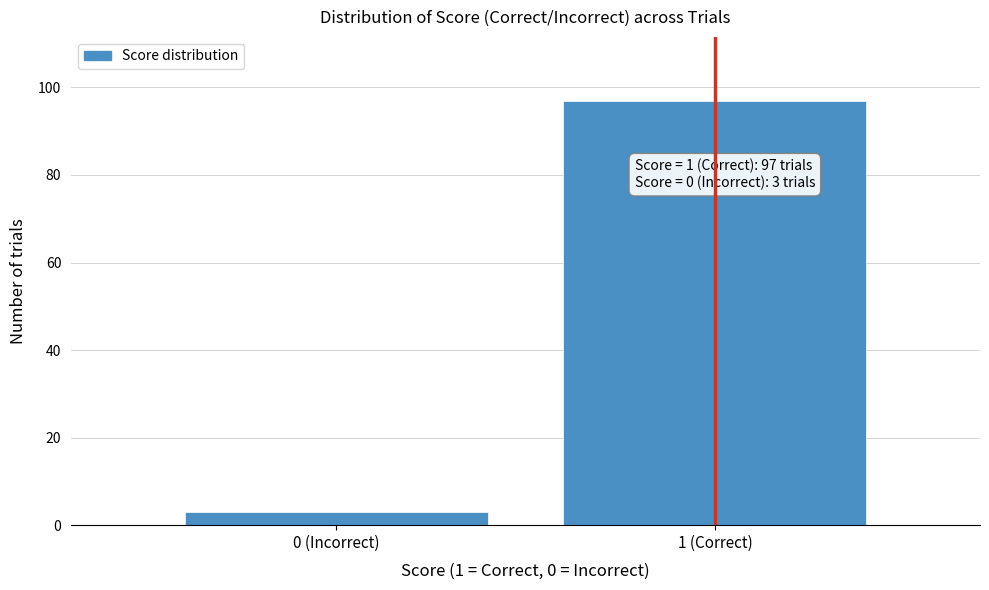

Reading left to right, transcribe all the data shown in this chart.

3	97